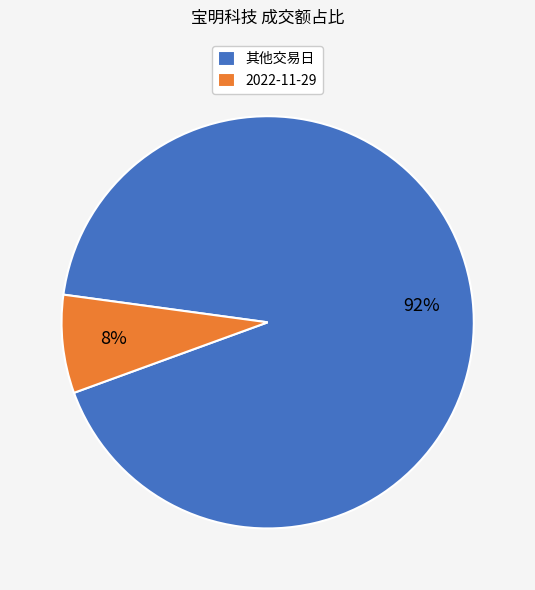

What is the smallest slice in the pie chart?

2022-11-29